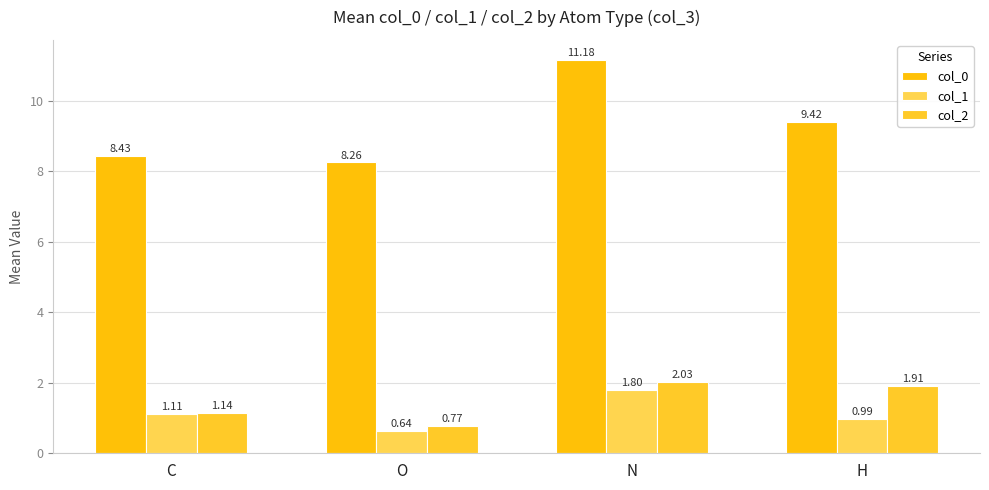

Is the value of col_1 at O greater than the value of col_0 at C?

No